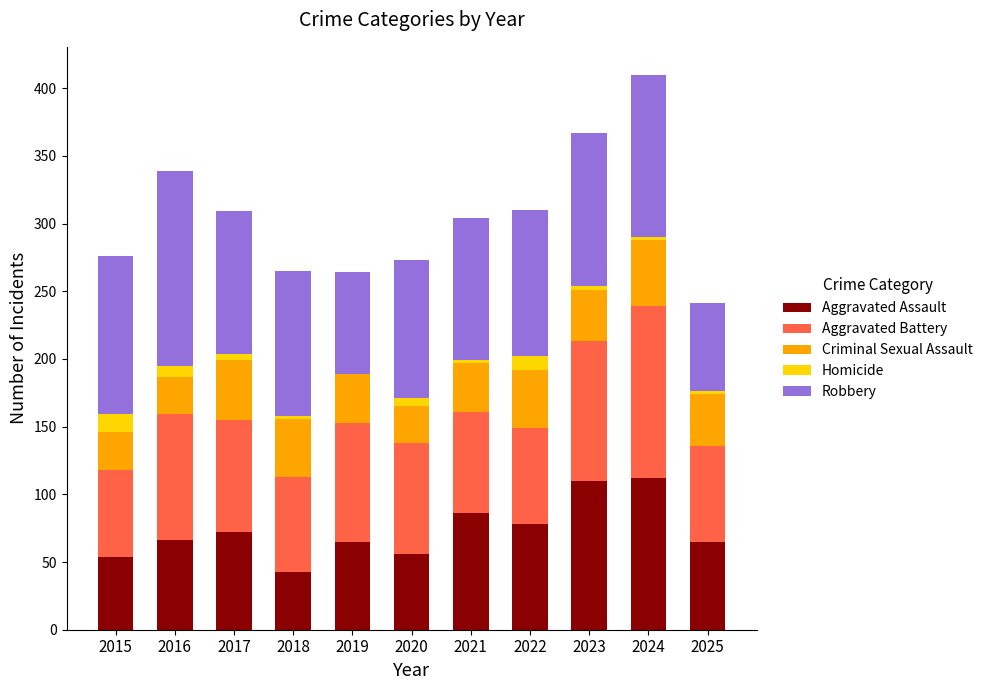

What is the total value across all series at 2019?

264